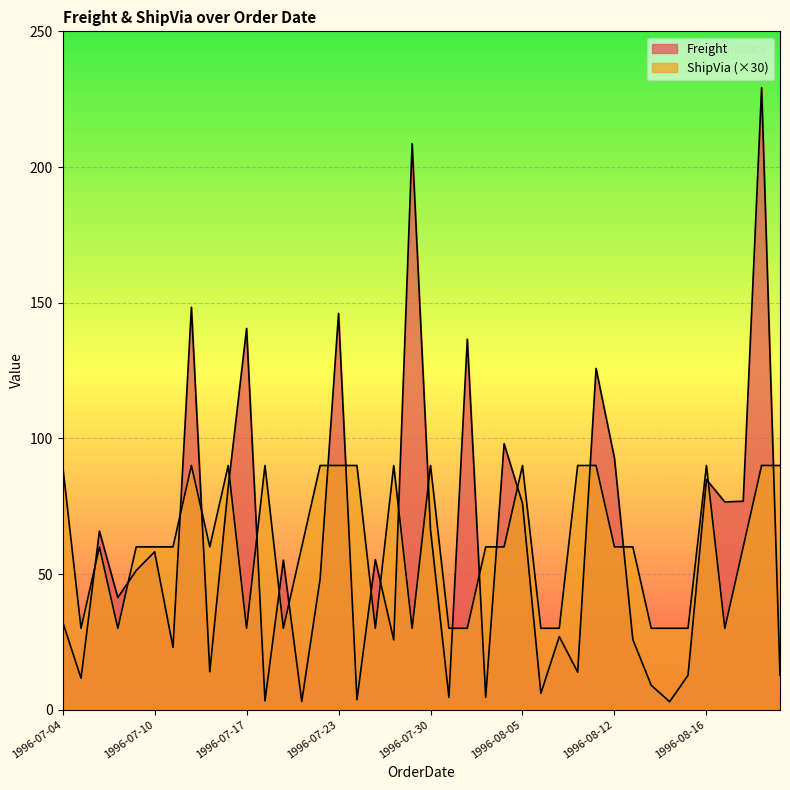

Between 1996-08-08 and 1996-08-13, which series saw the biggest shift?

ShipVia